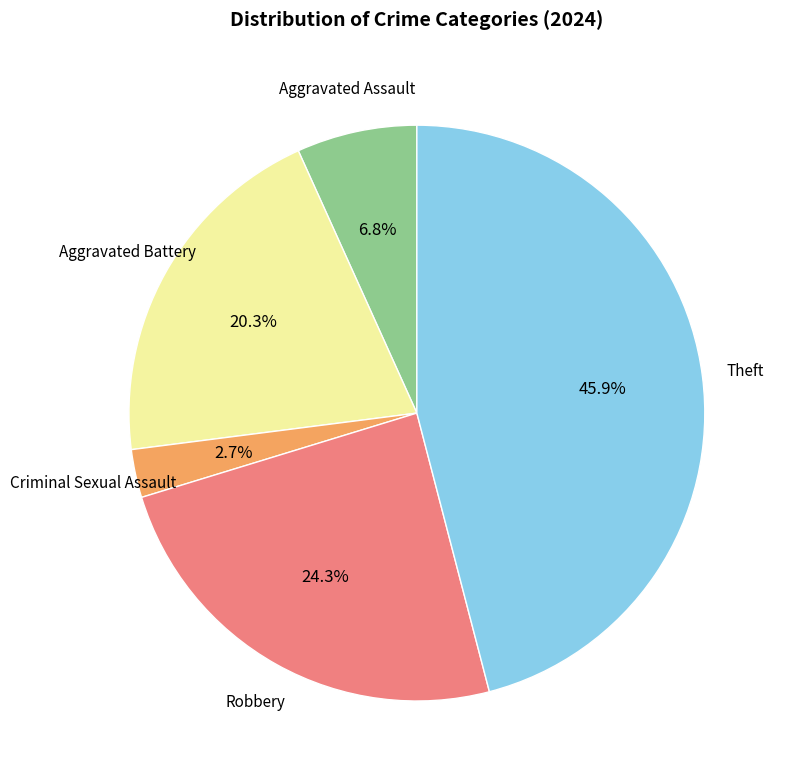

Is there a majority slice in this chart?

No